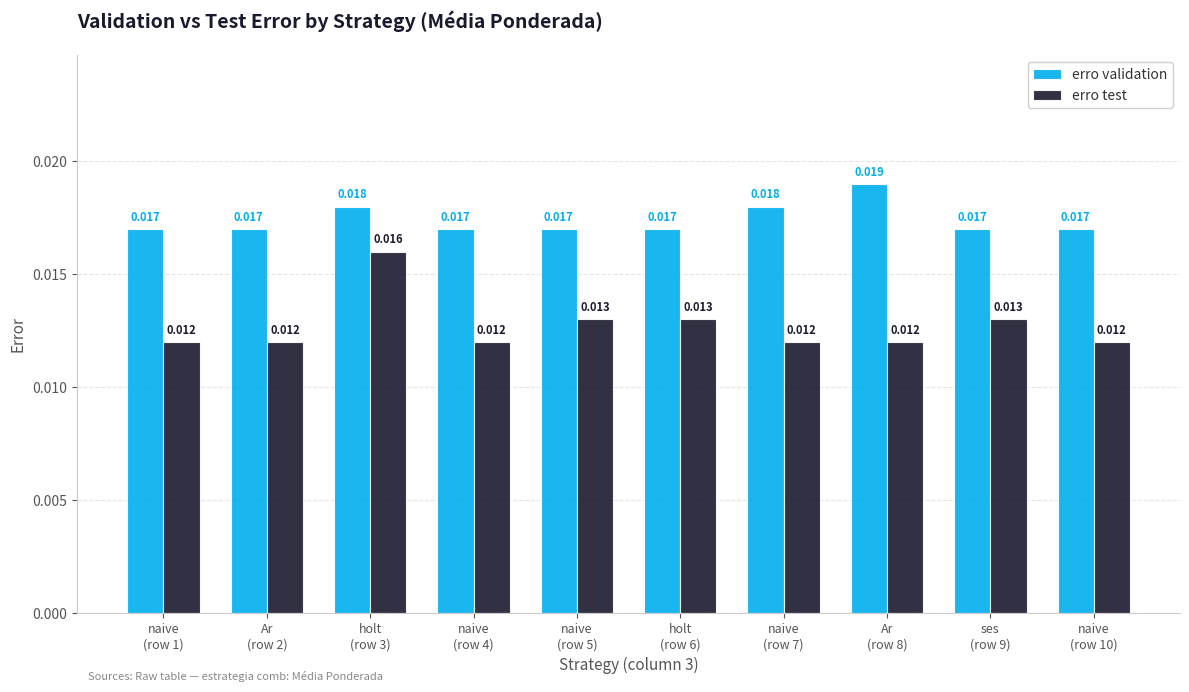

How many groups of bars are there?

10